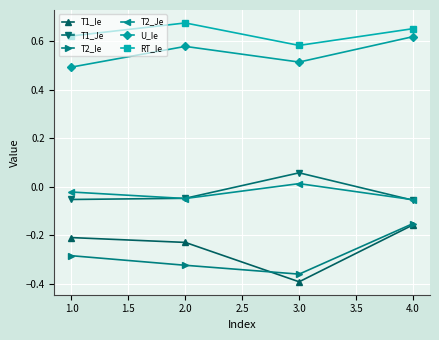

Count the RT_Ie values in the range 0 to 1.

4